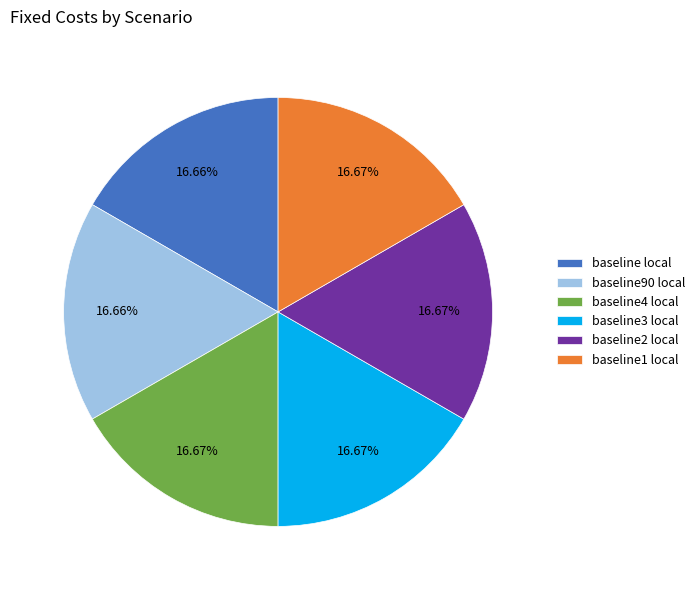

Combined, do baseline2 local and baseline1 local account for over 50%?

No